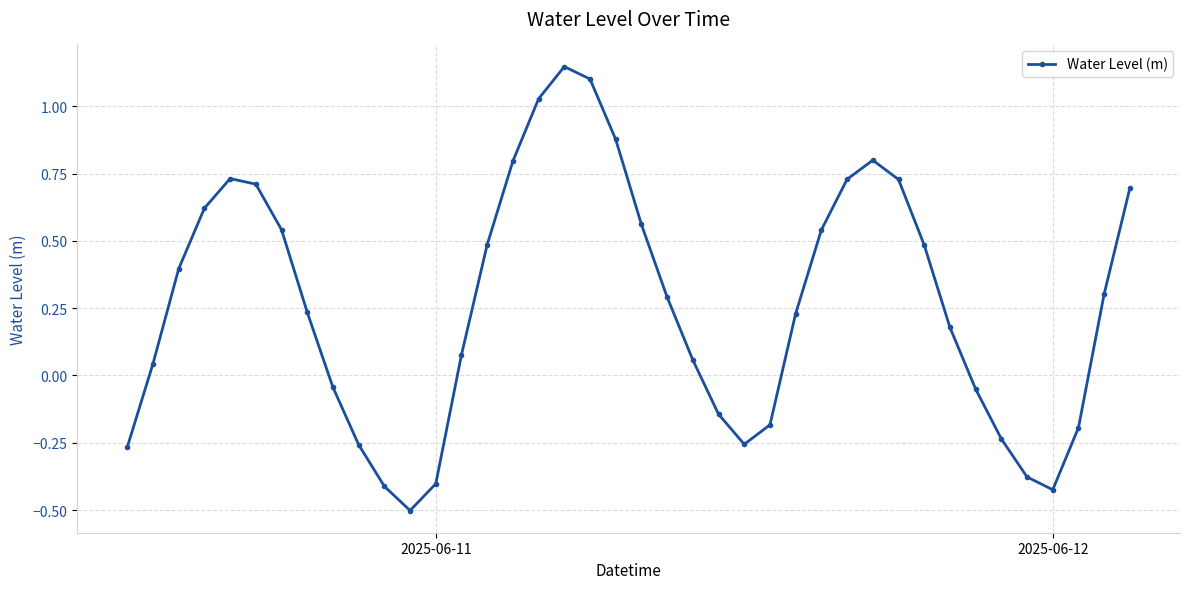

What is the sum of all values?

10.6